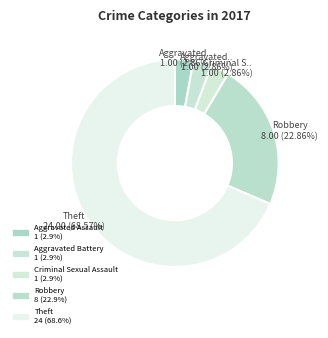

Rank the categories by value from highest to lowest.

Theft, Robbery, Aggravated Assault, Aggravated Battery, Criminal Sexual Assault